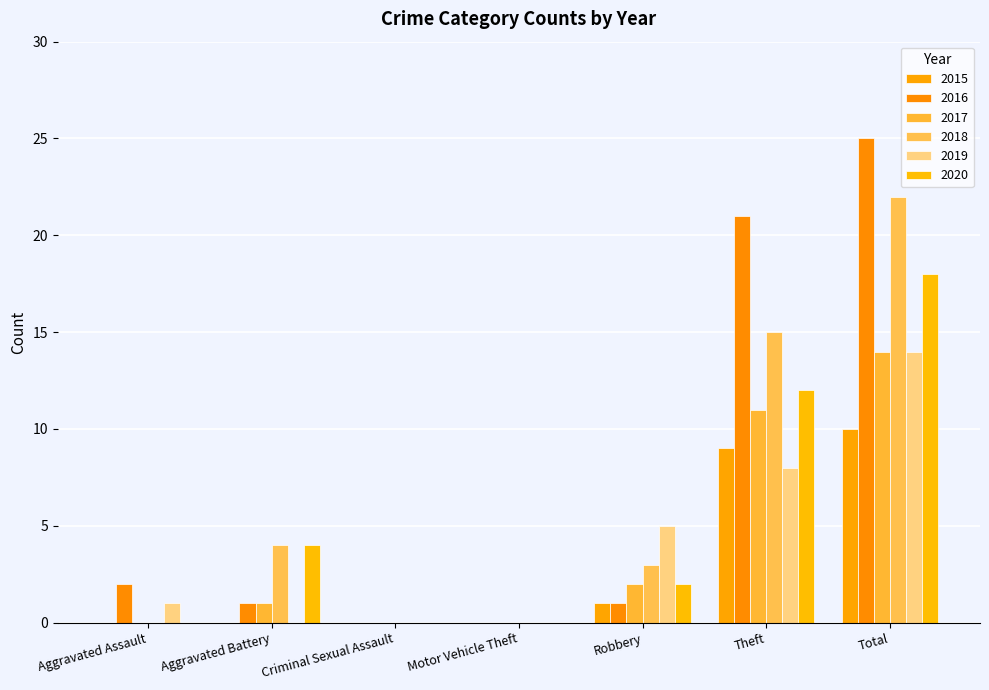

Between Aggravated Assault and Total, which series saw the biggest shift?

2016